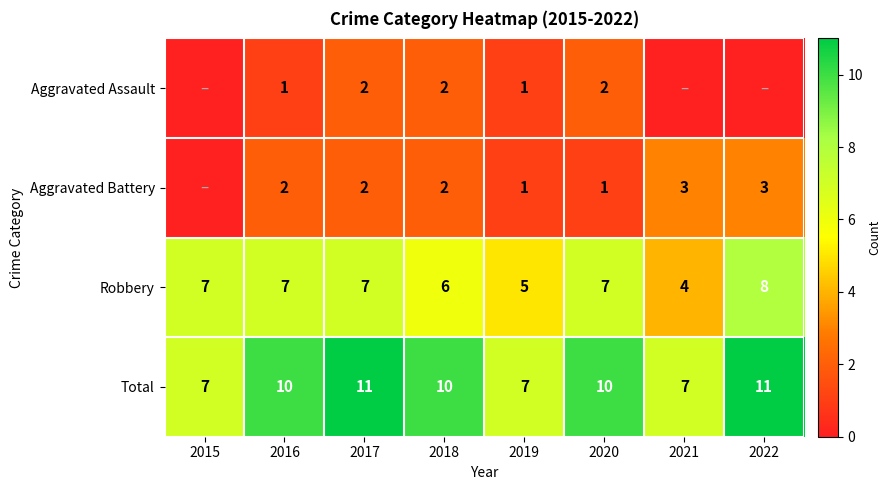

What is the difference between the highest and lowest values at 2015?

7